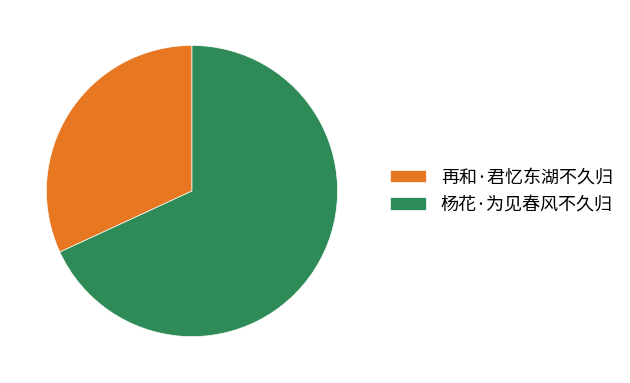

Which has a higher value, 杨花·为见春风不久归 or 再和·君忆东湖不久归?

杨花·为见春风不久归